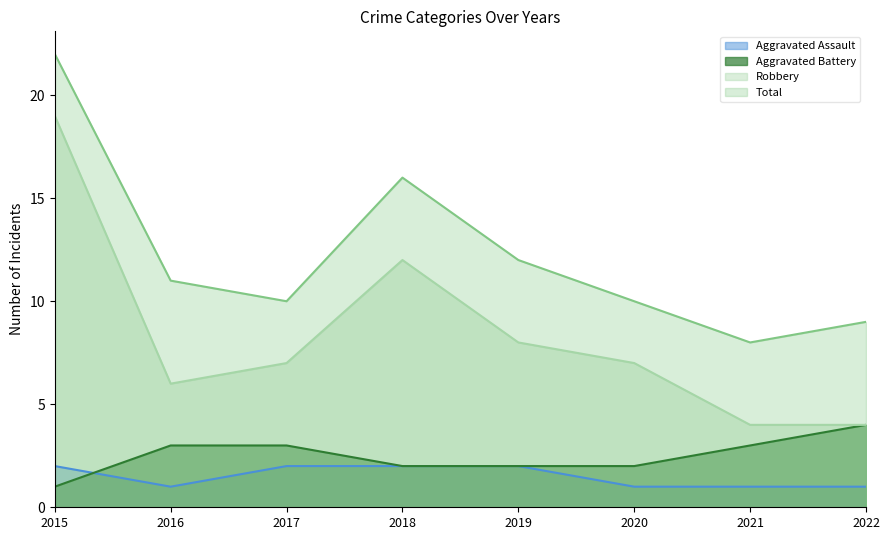

True or false: Robbery and Aggravated Battery intersect in this chart.

False